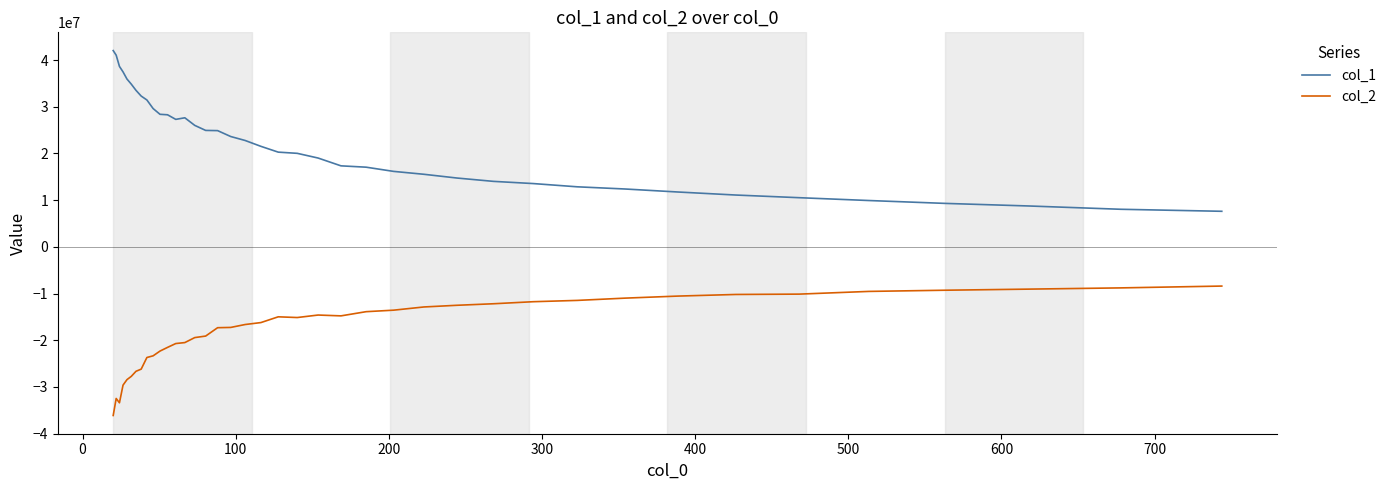

Which series has the widest spread of values?

col_1